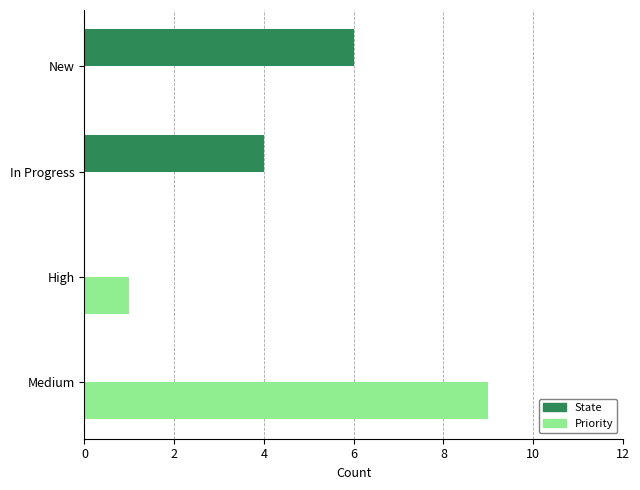

How many categories are shown in the chart?

4